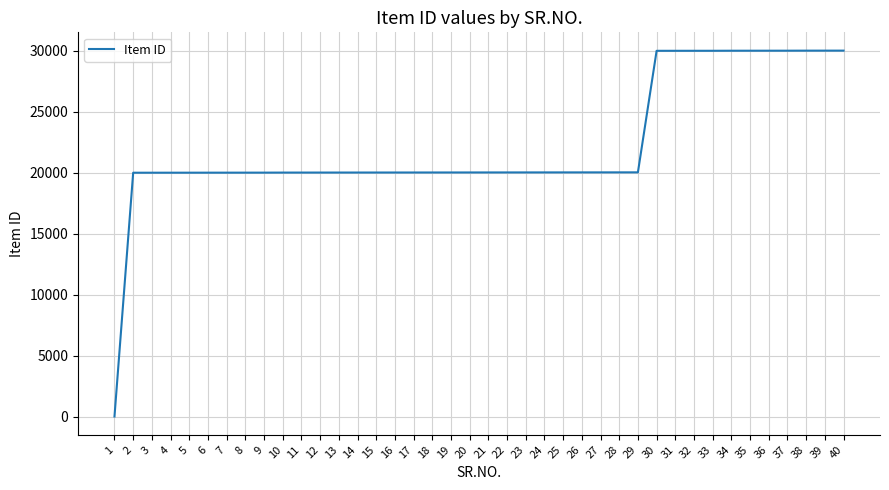

Is it true that the value at 28 is 20029?

True